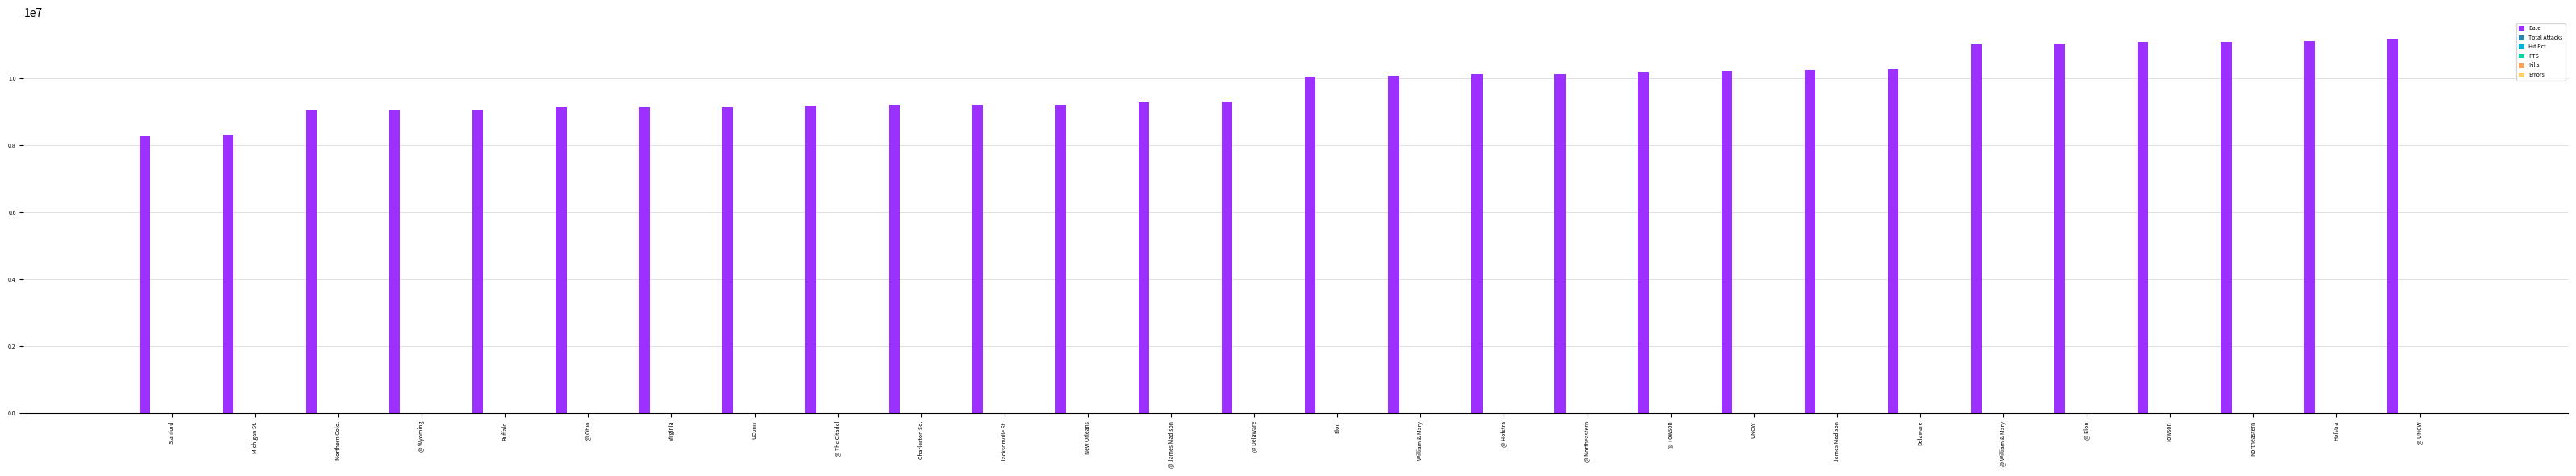

What is the sum of all Date values?

274396532.0